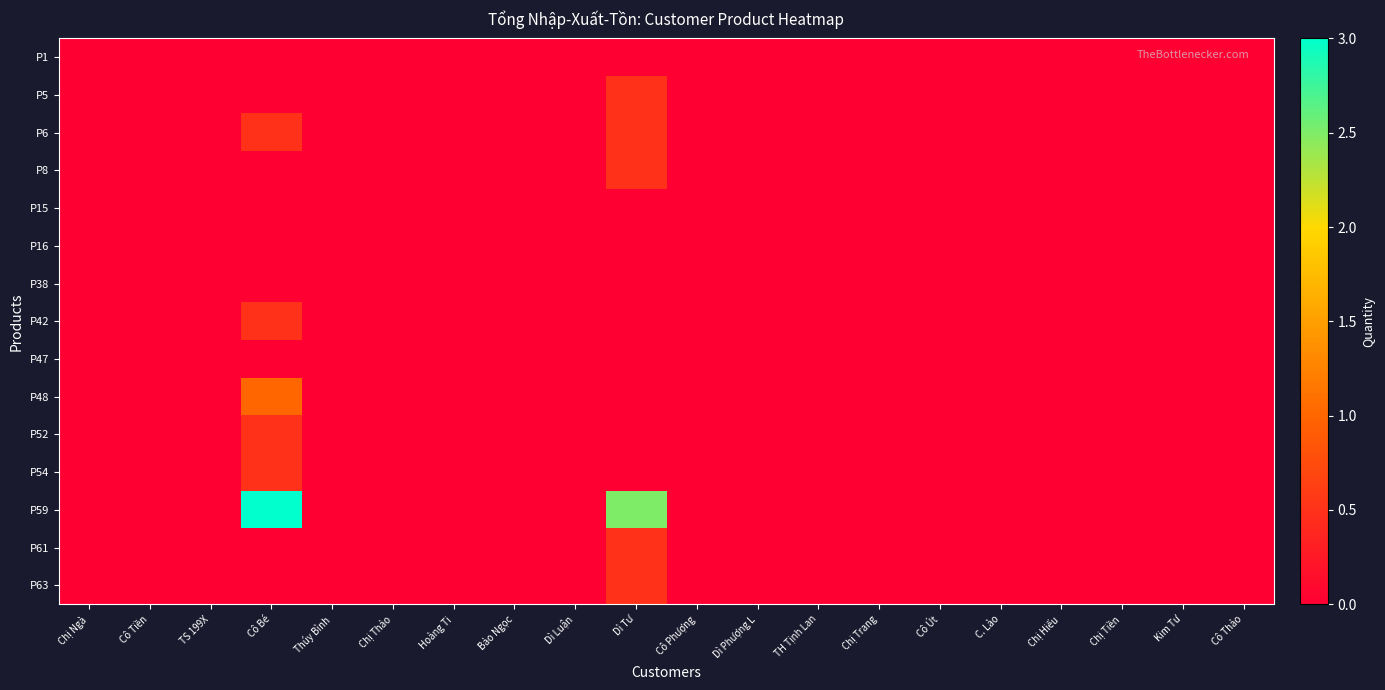

Reading right to left, transcribe all the data shown in this chart.

P1: Cô Thảo=0.0	Kim Tư=0.0	Chị Tiền=0.0	Chị Hiếu=0.0	C. Lào=0.0	Cô Út=0.0	Chị Trang=0.0	TH Tịnh Lan=0.0	Dì Phượng L=0.0	Cô Phượng=0.0	Dì Tư=0.0	Dì Luận=0.0	Bảo Ngọc=0.0	Hoàng Ti=0.0	Chị Thảo=0.0	Thúy Bình=0.0	Cô Bé=0.0	TS 199X=0.0	Cô Tiền=0.0	Chị Ngà=0.0
P5: Cô Thảo=0.0	Kim Tư=0.0	Chị Tiền=0.0	Chị Hiếu=0.0	C. Lào=0.0	Cô Út=0.0	Chị Trang=0.0	TH Tịnh Lan=0.0	Dì Phượng L=0.0	Cô Phượng=0.0	Dì Tư=0.5	Dì Luận=0.0	Bảo Ngọc=0.0	Hoàng Ti=0.0	Chị Thảo=0.0	Thúy Bình=0.0	Cô Bé=0.0	TS 199X=0.0	Cô Tiền=0.0	Chị Ngà=0.0
P6: Cô Thảo=0.0	Kim Tư=0.0	Chị Tiền=0.0	Chị Hiếu=0.0	C. Lào=0.0	Cô Út=0.0	Chị Trang=0.0	TH Tịnh Lan=0.0	Dì Phượng L=0.0	Cô Phượng=0.0	Dì Tư=0.5	Dì Luận=0.0	Bảo Ngọc=0.0	Hoàng Ti=0.0	Chị Thảo=0.0	Thúy Bình=0.0	Cô Bé=0.5	TS 199X=0.0	Cô Tiền=0.0	Chị Ngà=0.0
P8: Cô Thảo=0.0	Kim Tư=0.0	Chị Tiền=0.0	Chị Hiếu=0.0	C. Lào=0.0	Cô Út=0.0	Chị Trang=0.0	TH Tịnh Lan=0.0	Dì Phượng L=0.0	Cô Phượng=0.0	Dì Tư=0.5	Dì Luận=0.0	Bảo Ngọc=0.0	Hoàng Ti=0.0	Chị Thảo=0.0	Thúy Bình=0.0	Cô Bé=0.0	TS 199X=0.0	Cô Tiền=0.0	Chị Ngà=0.0
P15: Cô Thảo=0.0	Kim Tư=0.0	Chị Tiền=0.0	Chị Hiếu=0.0	C. Lào=0.0	Cô Út=0.0	Chị Trang=0.0	TH Tịnh Lan=0.0	Dì Phượng L=0.0	Cô Phượng=0.0	Dì Tư=0.0	Dì Luận=0.0	Bảo Ngọc=0.0	Hoàng Ti=0.0	Chị Thảo=0.0	Thúy Bình=0.0	Cô Bé=0.0	TS 199X=0.0	Cô Tiền=0.0	Chị Ngà=0.0
P16: Cô Thảo=0.0	Kim Tư=0.0	Chị Tiền=0.0	Chị Hiếu=0.0	C. Lào=0.0	Cô Út=0.0	Chị Trang=0.0	TH Tịnh Lan=0.0	Dì Phượng L=0.0	Cô Phượng=0.0	Dì Tư=0.0	Dì Luận=0.0	Bảo Ngọc=0.0	Hoàng Ti=0.0	Chị Thảo=0.0	Thúy Bình=0.0	Cô Bé=0.0	TS 199X=0.0	Cô Tiền=0.0	Chị Ngà=0.0
P38: Cô Thảo=0.0	Kim Tư=0.0	Chị Tiền=0.0	Chị Hiếu=0.0	C. Lào=0.0	Cô Út=0.0	Chị Trang=0.0	TH Tịnh Lan=0.0	Dì Phượng L=0.0	Cô Phượng=0.0	Dì Tư=0.0	Dì Luận=0.0	Bảo Ngọc=0.0	Hoàng Ti=0.0	Chị Thảo=0.0	Thúy Bình=0.0	Cô Bé=0.0	TS 199X=0.0	Cô Tiền=0.0	Chị Ngà=0.0
P42: Cô Thảo=0.0	Kim Tư=0.0	Chị Tiền=0.0	Chị Hiếu=0.0	C. Lào=0.0	Cô Út=0.0	Chị Trang=0.0	TH Tịnh Lan=0.0	Dì Phượng L=0.0	Cô Phượng=0.0	Dì Tư=0.0	Dì Luận=0.0	Bảo Ngọc=0.0	Hoàng Ti=0.0	Chị Thảo=0.0	Thúy Bình=0.0	Cô Bé=0.5	TS 199X=0.0	Cô Tiền=0.0	Chị Ngà=0.0
P47: Cô Thảo=0.0	Kim Tư=0.0	Chị Tiền=0.0	Chị Hiếu=0.0	C. Lào=0.0	Cô Út=0.0	Chị Trang=0.0	TH Tịnh Lan=0.0	Dì Phượng L=0.0	Cô Phượng=0.0	Dì Tư=0.0	Dì Luận=0.0	Bảo Ngọc=0.0	Hoàng Ti=0.0	Chị Thảo=0.0	Thúy Bình=0.0	Cô Bé=0.0	TS 199X=0.0	Cô Tiền=0.0	Chị Ngà=0.0
P48: Cô Thảo=0.0	Kim Tư=0.0	Chị Tiền=0.0	Chị Hiếu=0.0	C. Lào=0.0	Cô Út=0.0	Chị Trang=0.0	TH Tịnh Lan=0.0	Dì Phượng L=0.0	Cô Phượng=0.0	Dì Tư=0.0	Dì Luận=0.0	Bảo Ngọc=0.0	Hoàng Ti=0.0	Chị Thảo=0.0	Thúy Bình=0.0	Cô Bé=1.0	TS 199X=0.0	Cô Tiền=0.0	Chị Ngà=0.0
P52: Cô Thảo=0.0	Kim Tư=0.0	Chị Tiền=0.0	Chị Hiếu=0.0	C. Lào=0.0	Cô Út=0.0	Chị Trang=0.0	TH Tịnh Lan=0.0	Dì Phượng L=0.0	Cô Phượng=0.0	Dì Tư=0.0	Dì Luận=0.0	Bảo Ngọc=0.0	Hoàng Ti=0.0	Chị Thảo=0.0	Thúy Bình=0.0	Cô Bé=0.5	TS 199X=0.0	Cô Tiền=0.0	Chị Ngà=0.0
P54: Cô Thảo=0.0	Kim Tư=0.0	Chị Tiền=0.0	Chị Hiếu=0.0	C. Lào=0.0	Cô Út=0.0	Chị Trang=0.0	TH Tịnh Lan=0.0	Dì Phượng L=0.0	Cô Phượng=0.0	Dì Tư=0.0	Dì Luận=0.0	Bảo Ngọc=0.0	Hoàng Ti=0.0	Chị Thảo=0.0	Thúy Bình=0.0	Cô Bé=0.5	TS 199X=0.0	Cô Tiền=0.0	Chị Ngà=0.0
P59: Cô Thảo=0.0	Kim Tư=0.0	Chị Tiền=0.0	Chị Hiếu=0.0	C. Lào=0.0	Cô Út=0.0	Chị Trang=0.0	TH Tịnh Lan=0.0	Dì Phượng L=0.0	Cô Phượng=0.0	Dì Tư=2.5	Dì Luận=0.0	Bảo Ngọc=0.0	Hoàng Ti=0.0	Chị Thảo=0.0	Thúy Bình=0.0	Cô Bé=3.0	TS 199X=0.0	Cô Tiền=0.0	Chị Ngà=0.0
P61: Cô Thảo=0.0	Kim Tư=0.0	Chị Tiền=0.0	Chị Hiếu=0.0	C. Lào=0.0	Cô Út=0.0	Chị Trang=0.0	TH Tịnh Lan=0.0	Dì Phượng L=0.0	Cô Phượng=0.0	Dì Tư=0.5	Dì Luận=0.0	Bảo Ngọc=0.0	Hoàng Ti=0.0	Chị Thảo=0.0	Thúy Bình=0.0	Cô Bé=0.0	TS 199X=0.0	Cô Tiền=0.0	Chị Ngà=0.0
P63: Cô Thảo=0.0	Kim Tư=0.0	Chị Tiền=0.0	Chị Hiếu=0.0	C. Lào=0.0	Cô Út=0.0	Chị Trang=0.0	TH Tịnh Lan=0.0	Dì Phượng L=0.0	Cô Phượng=0.0	Dì Tư=0.5	Dì Luận=0.0	Bảo Ngọc=0.0	Hoàng Ti=0.0	Chị Thảo=0.0	Thúy Bình=0.0	Cô Bé=0.0	TS 199X=0.0	Cô Tiền=0.0	Chị Ngà=0.0